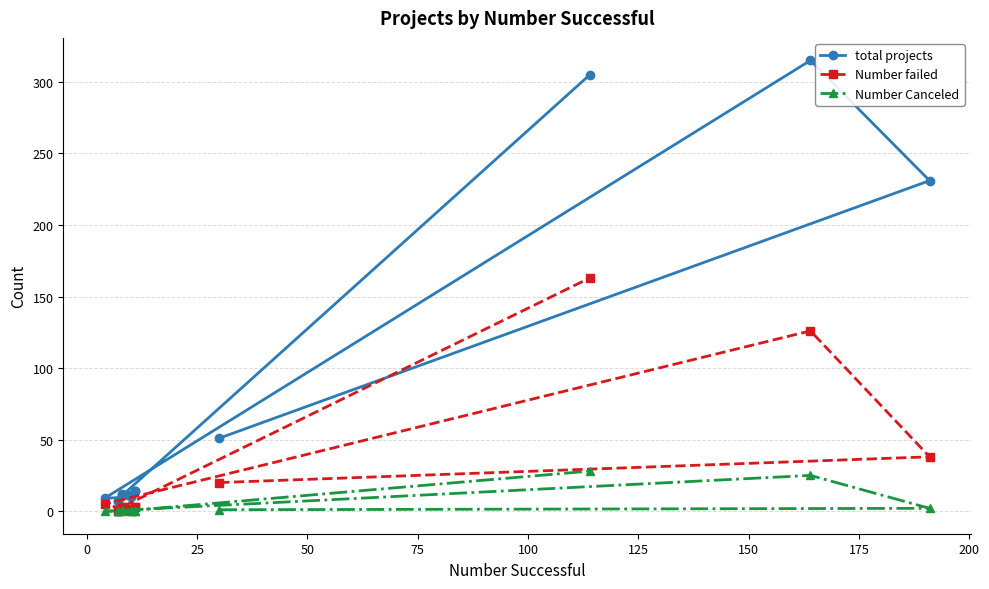

How many lines are shown in the chart?

3